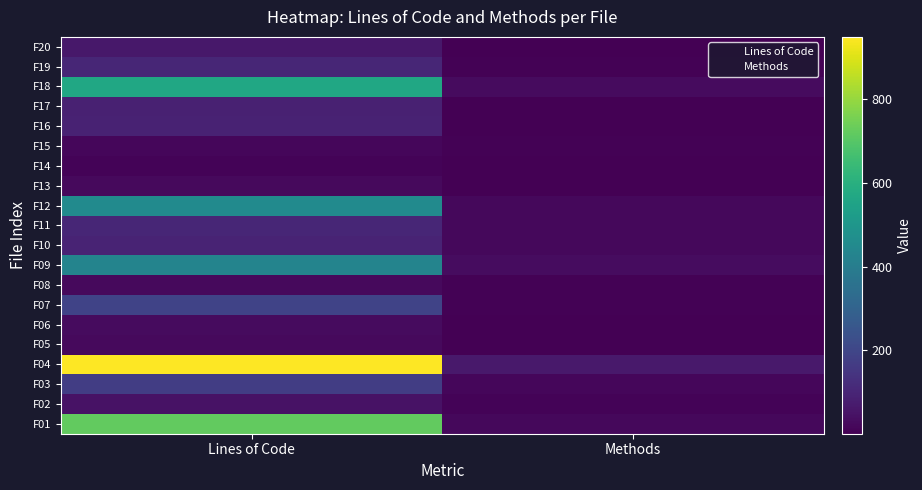

At how many categories does at least one series exceed 841?

1